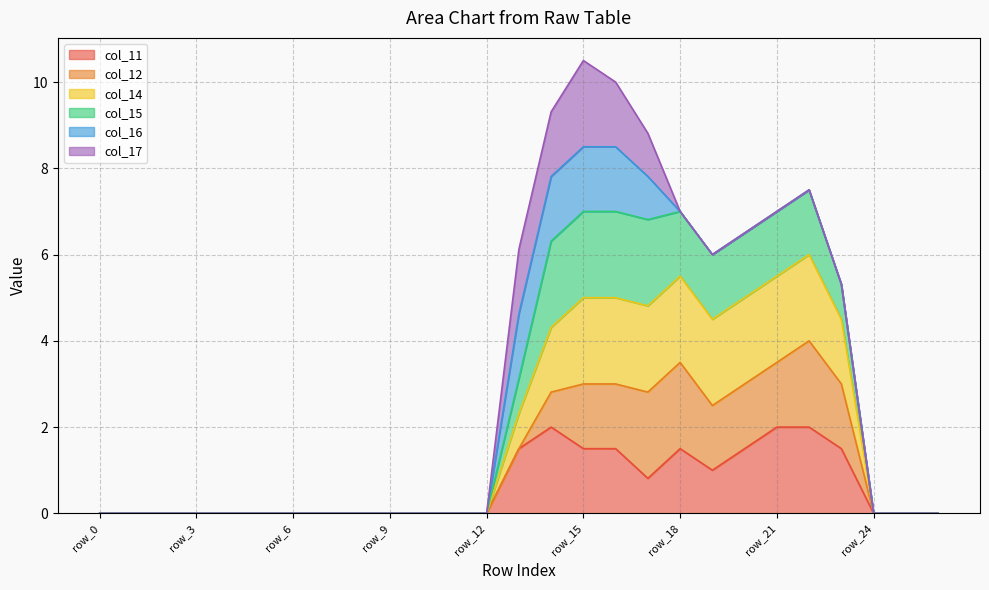

Does the chart display data point markers on the line(s)?

No